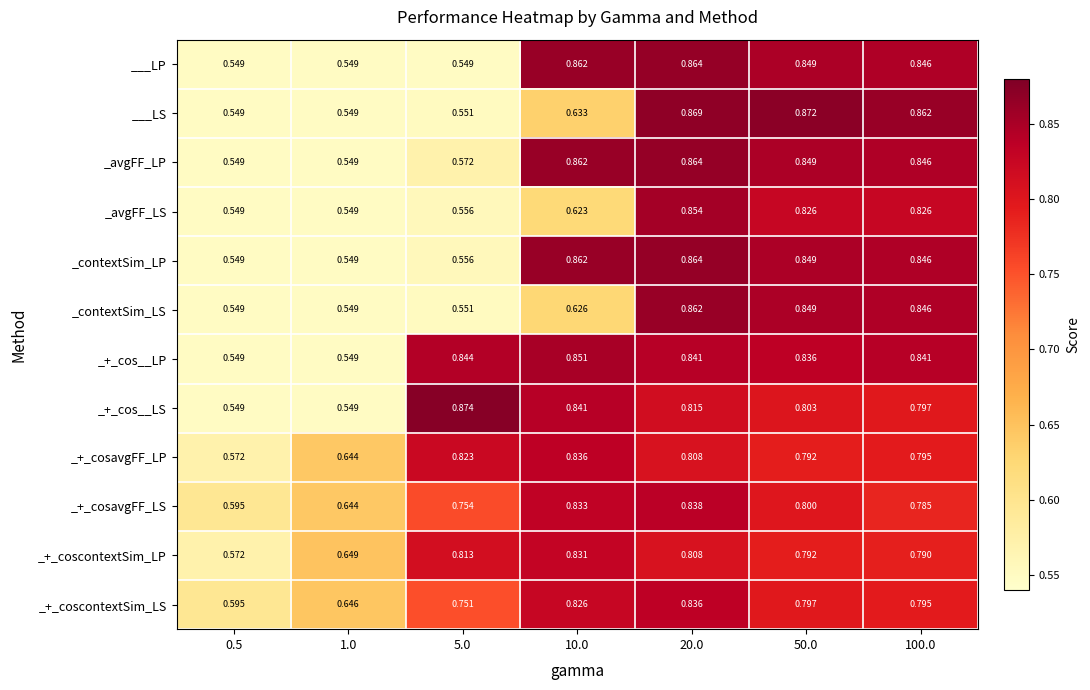

Which series has the widest spread of values?

_+_cos__LS